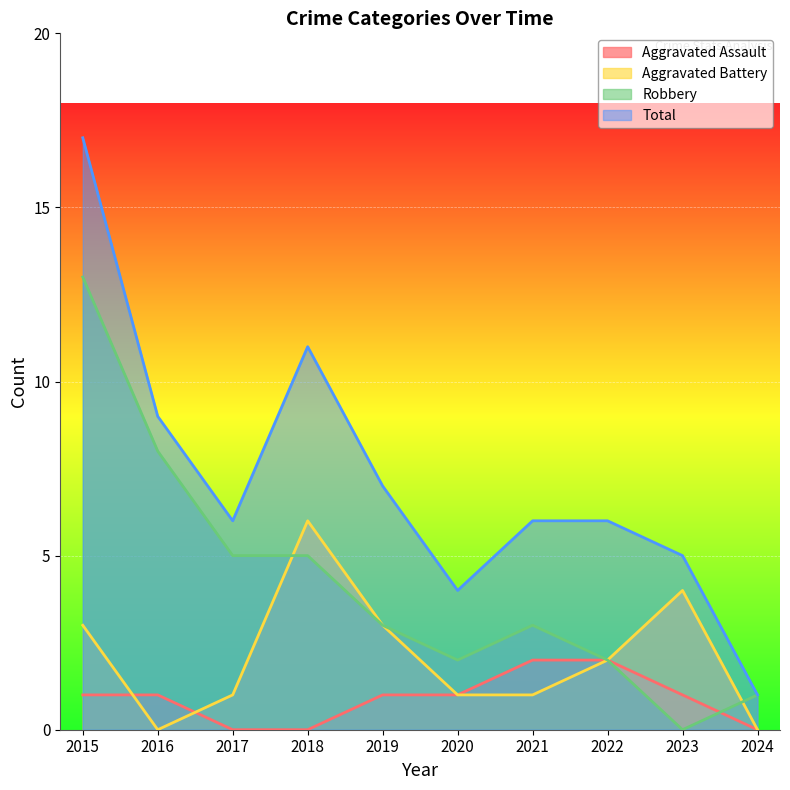

The value of Total at 2015 is 29. True or false?

False